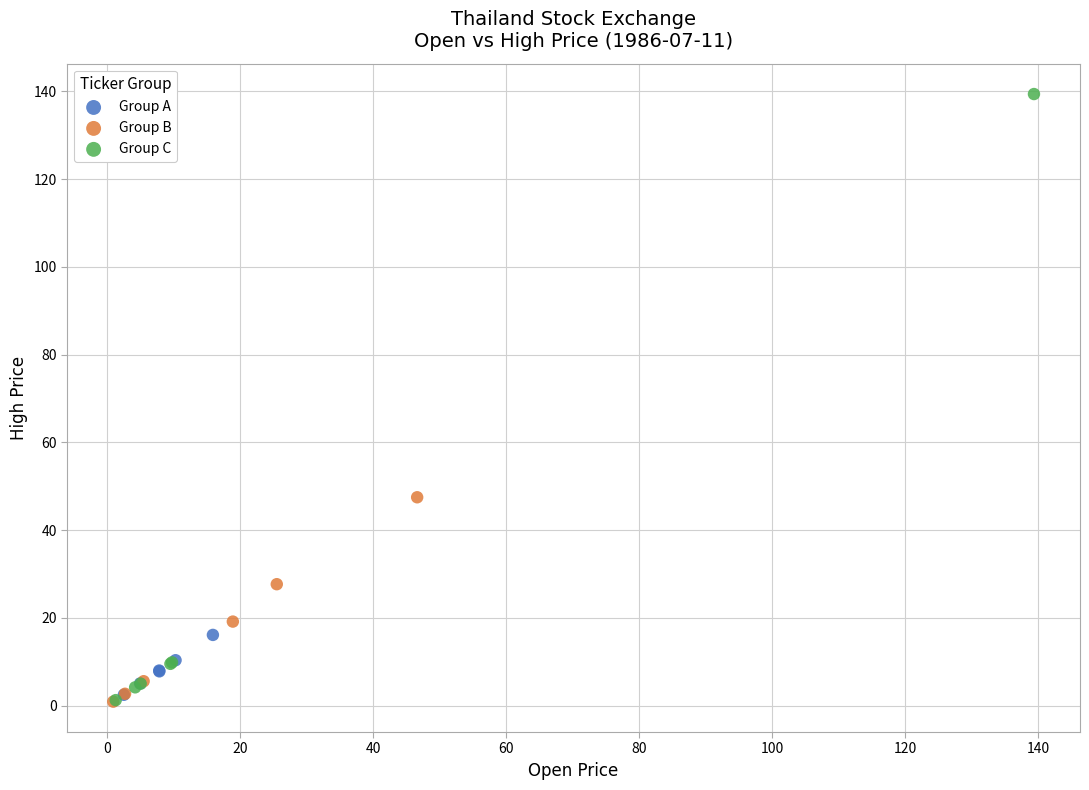

Which series has the largest Y range (max minus min)?

Group C